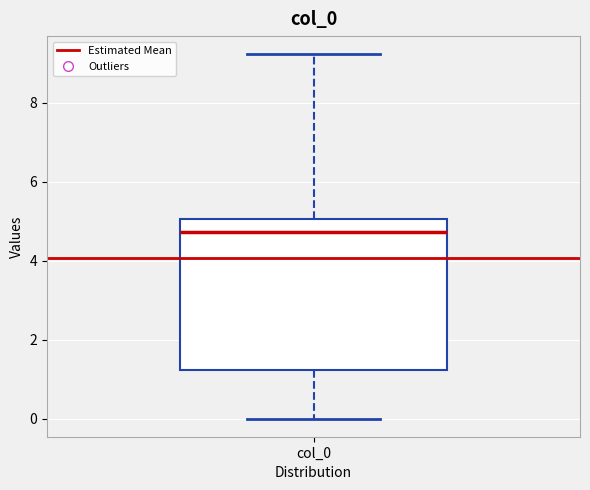

Where does the upper whisker of the box for col_0 end on the y-axis? The values are not printed on the chart, so give them approximately, as read against the axis.

9.2